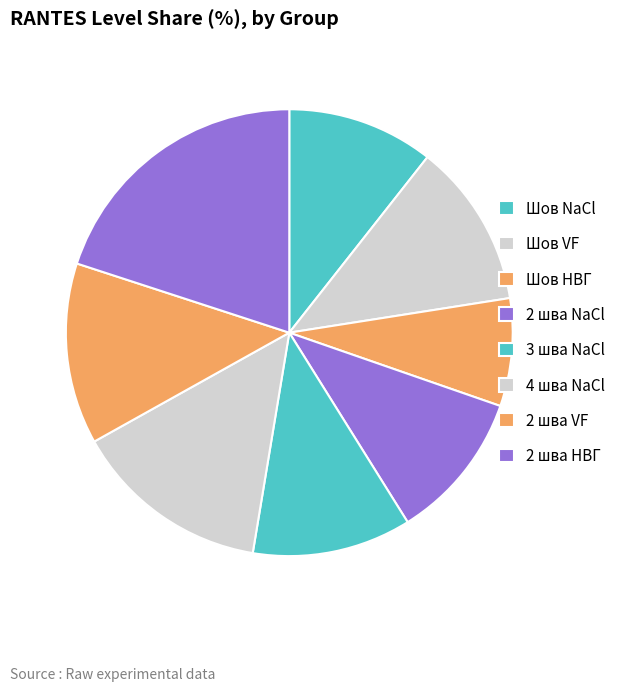

How many slices are in this pie chart?

8